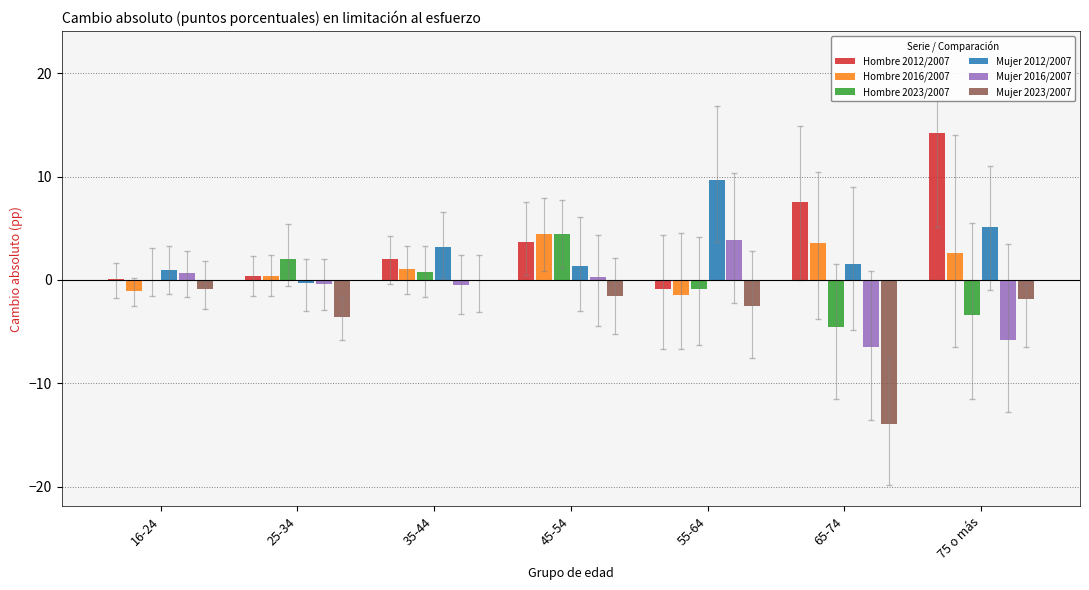

What is the maximum value shown in the chart?

14.2